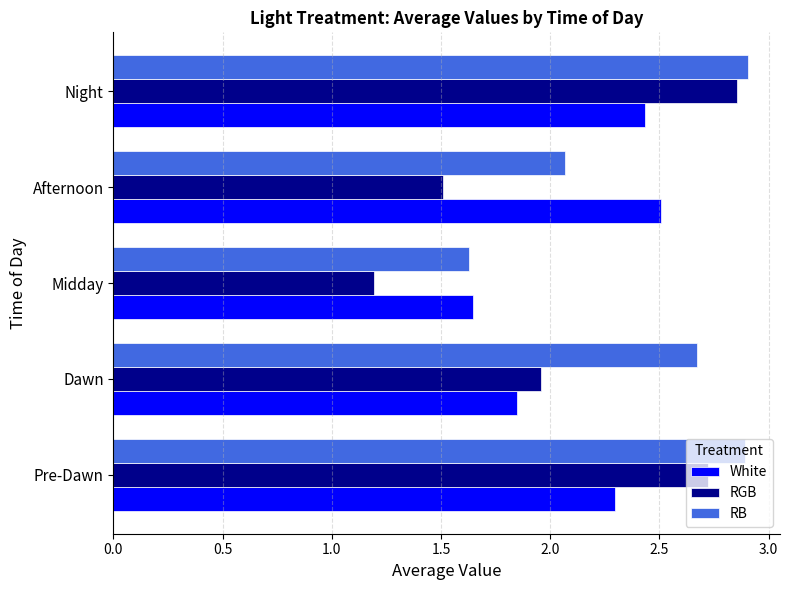

What are all the series names shown in the legend?

White, RGB, RB